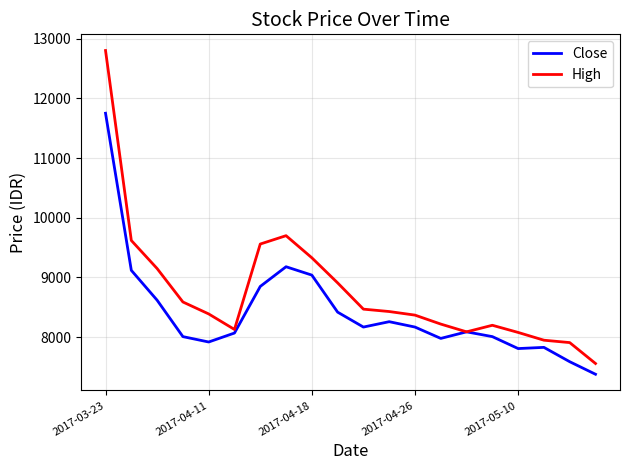

List the series in order of their peak value, lowest first.

Close, High